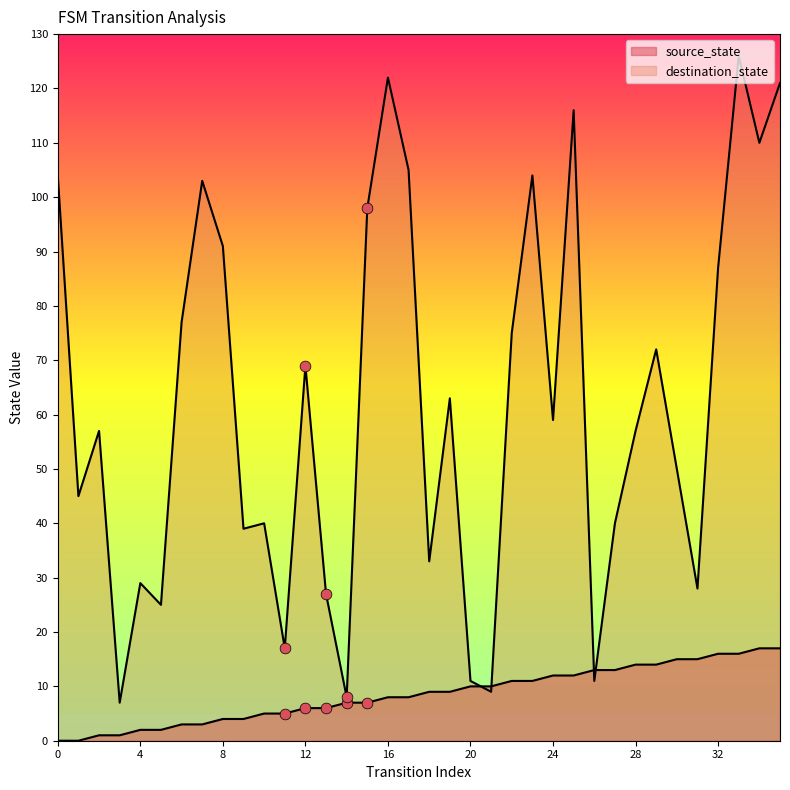

What is the total value across all series at 25?

128